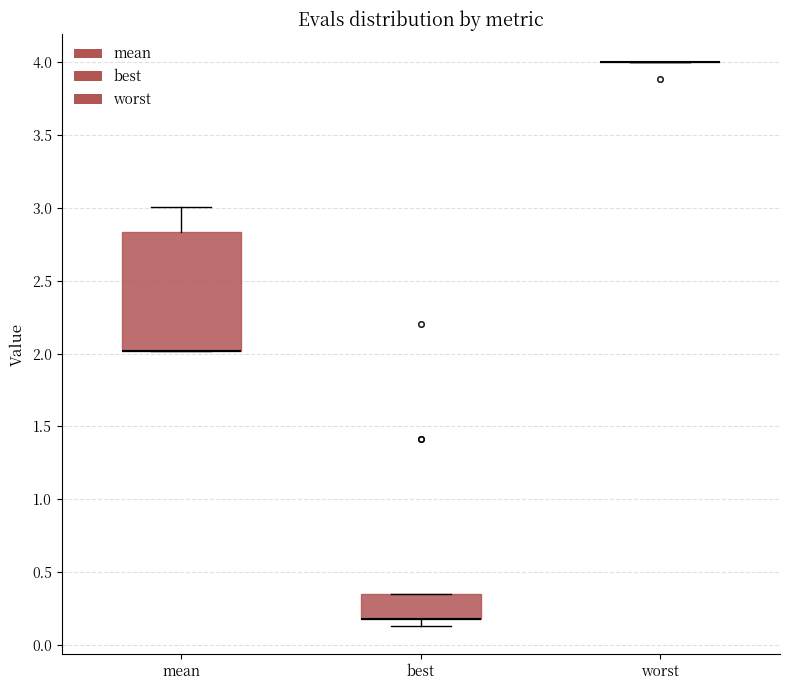

Reading left to right, transcribe this box plot: for each box, give where its median line is, the range the box spans, and where its two whiskers end, as read against the y-axis. The values are not printed on the chart, so give them approximately, as read against the axis.

mean: median 2.00 (drawn on the box's lower edge), box 2.00 to 2.85, whiskers 2.00 to 3.00
best: median 0.20 (drawn on the box's lower edge), box 0.20 to 0.35, whiskers 0.15 to 0.35
worst: box collapsed to a line at 4.00, whiskers 4.00 to 4.00